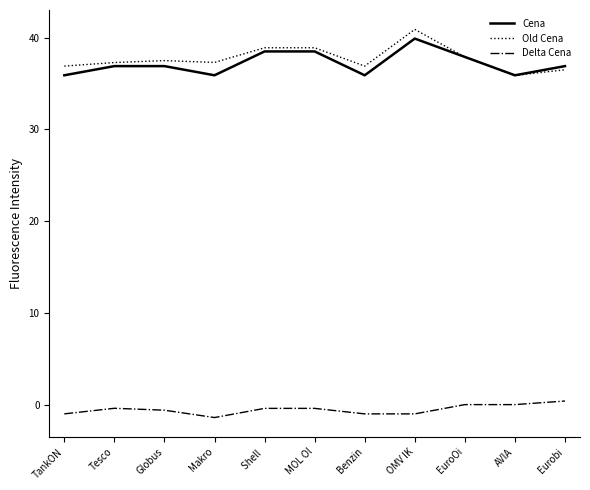

What position from the right is TankON?

11